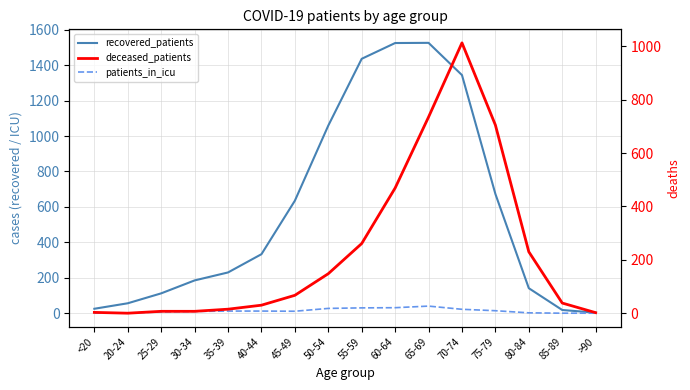

At which label does recovered_patients first exceed 333?

45-49